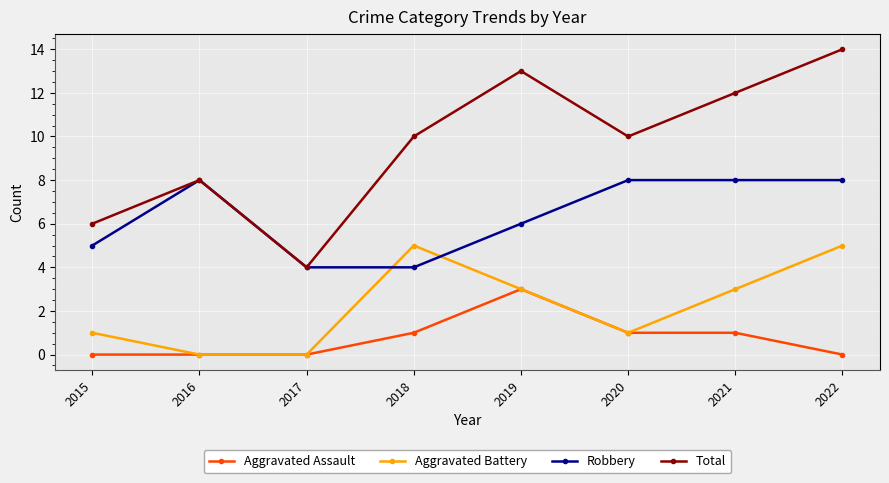

How many intersections are there between Robbery and Aggravated Battery?

2